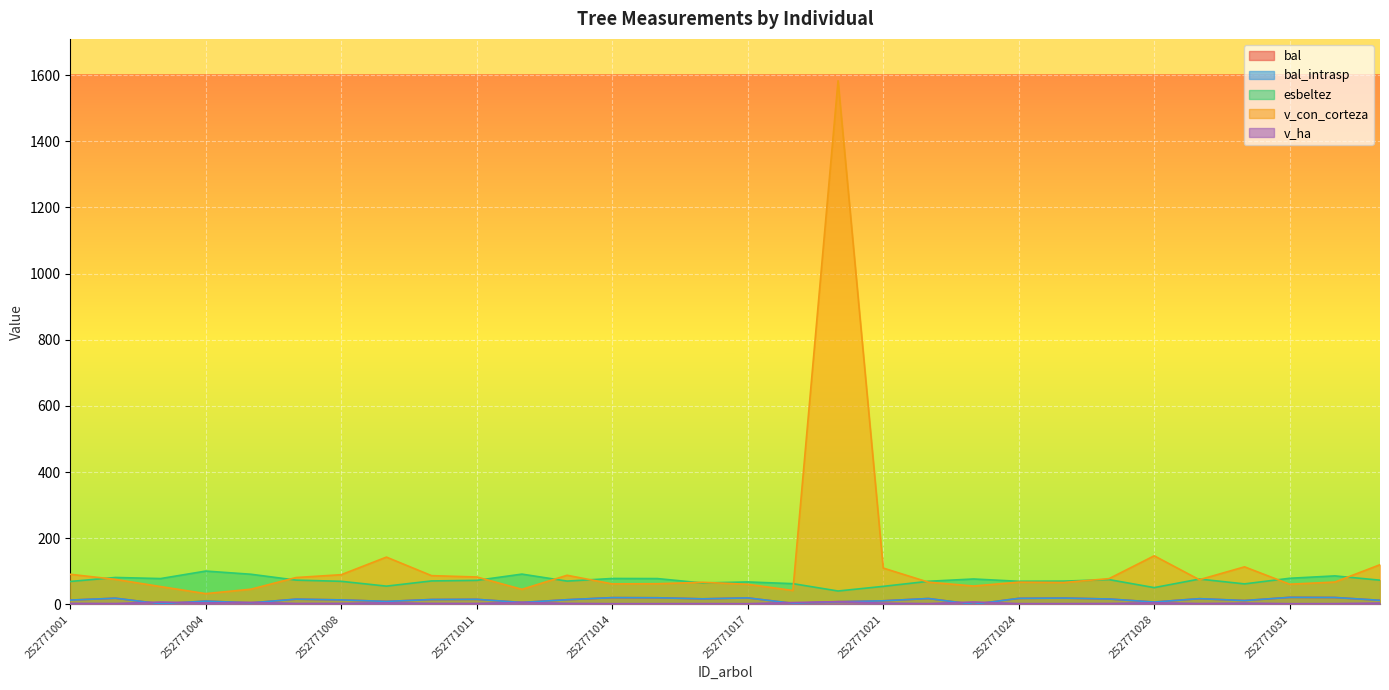

Rank the series by their maximum value, from lowest to highest.

v_ha, bal, bal_intrasp, esbeltez, v_con_corteza